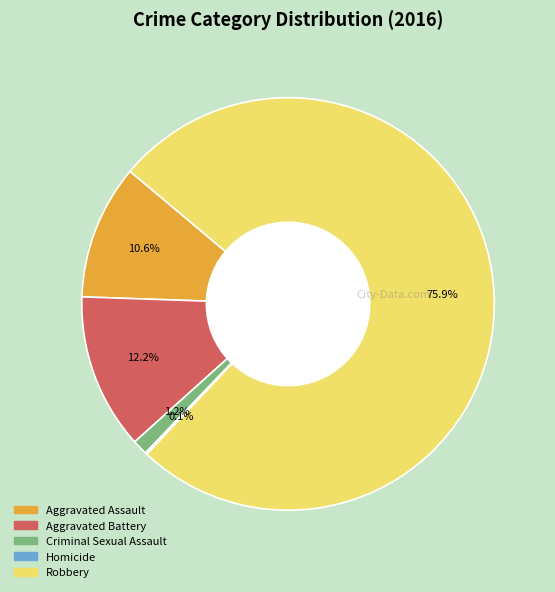

Which category has the biggest portion of the pie?

Robbery